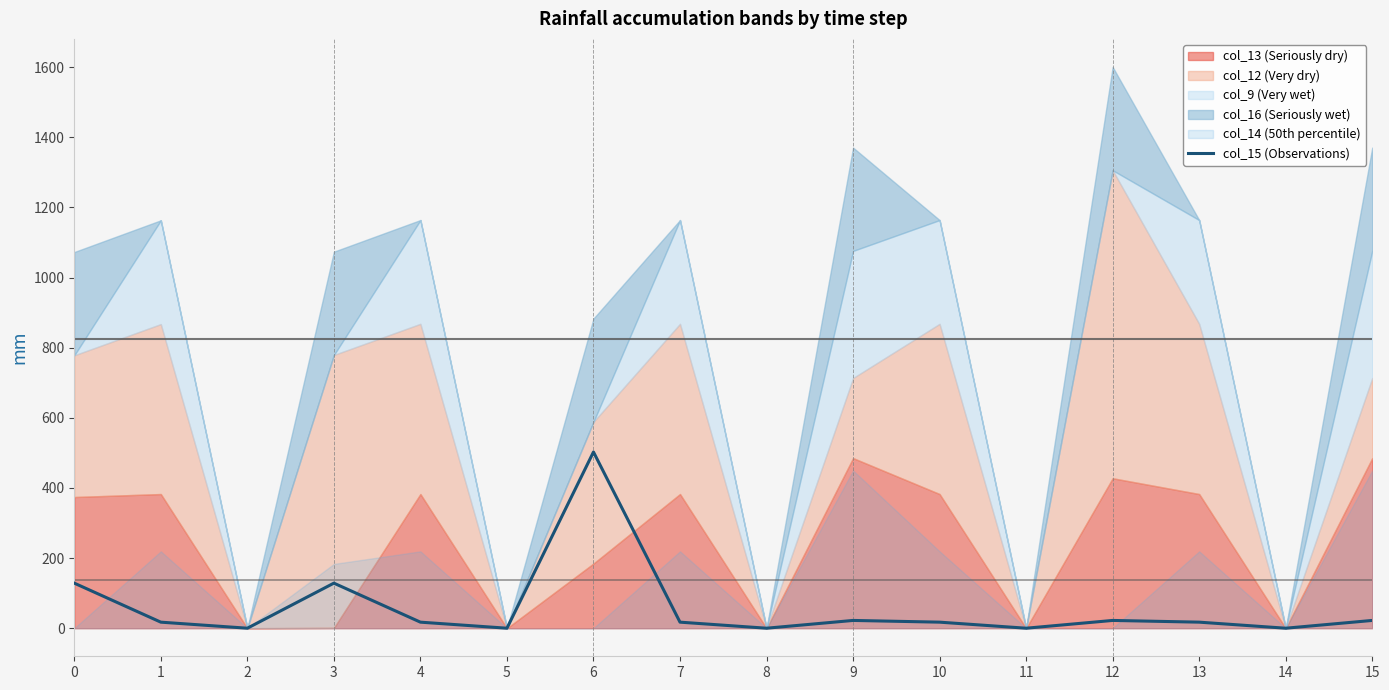

How many lines are shown in the chart?

1